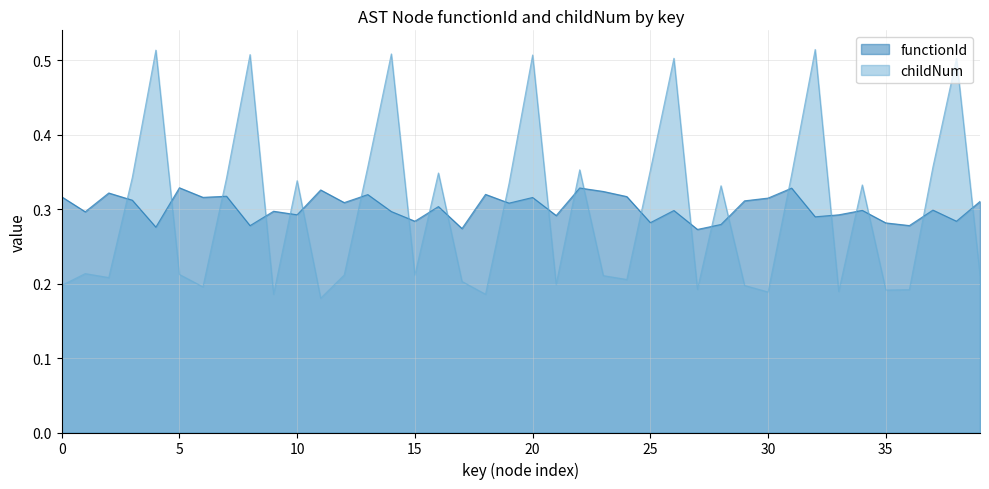

Rank the series by their maximum value, from lowest to highest.

functionId, childNum